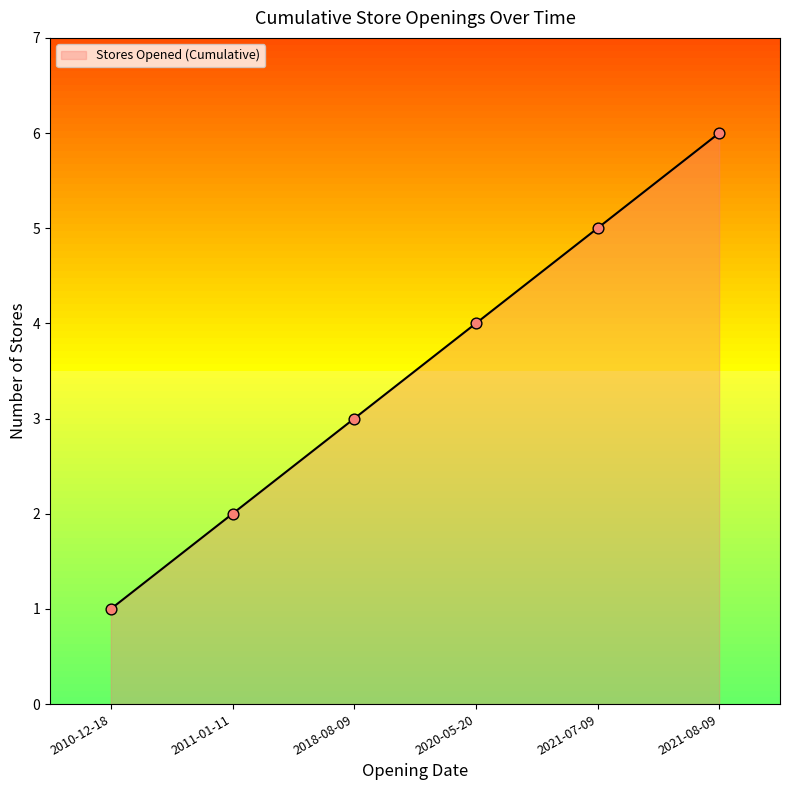

What is the ratio of the value at 2021-07-09 to the value at 2018-08-09?

1.7